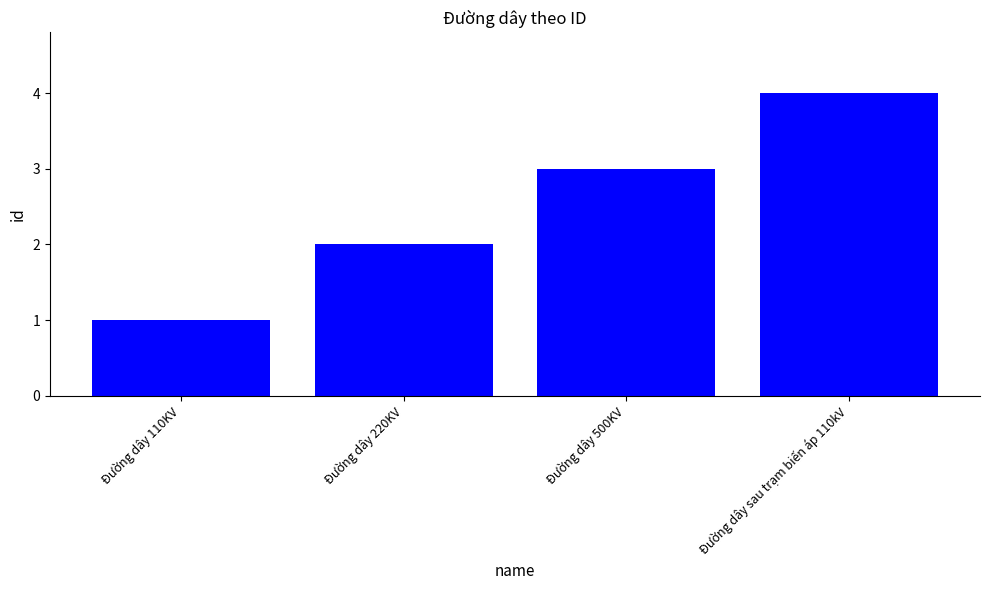

Which category has the highest value across all series?

Đường dây sau trạm biến áp 110kV